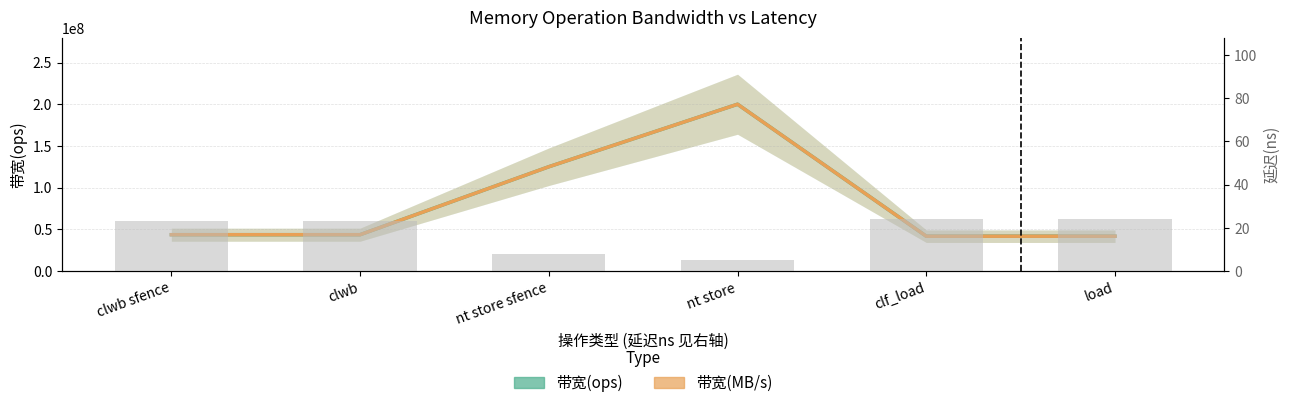

At which category is the sum across all series the highest?

nt store